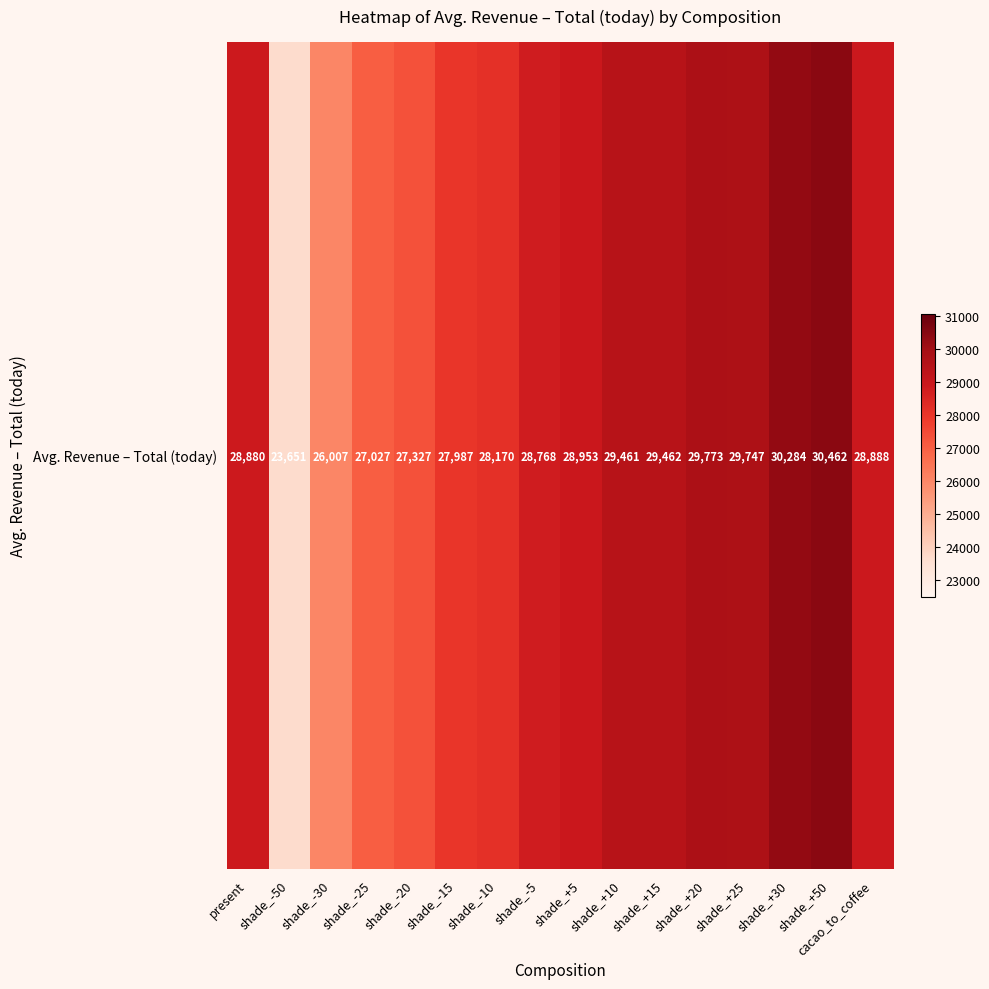

What is the ratio of the value at shade_+15 to the value at shade_+30?

1.0